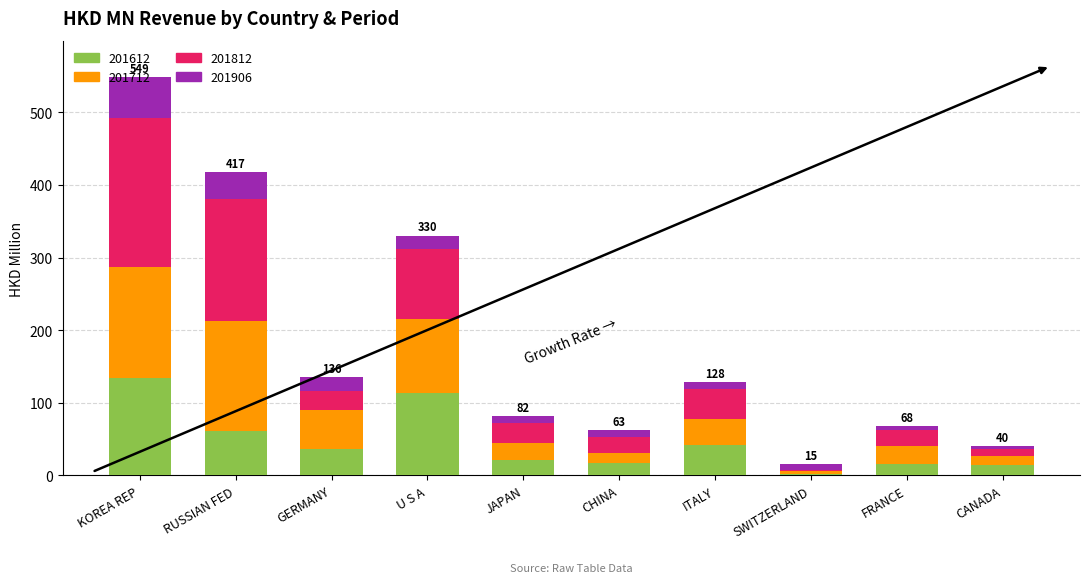

At which category is the sum across all series the highest?

KOREA REP